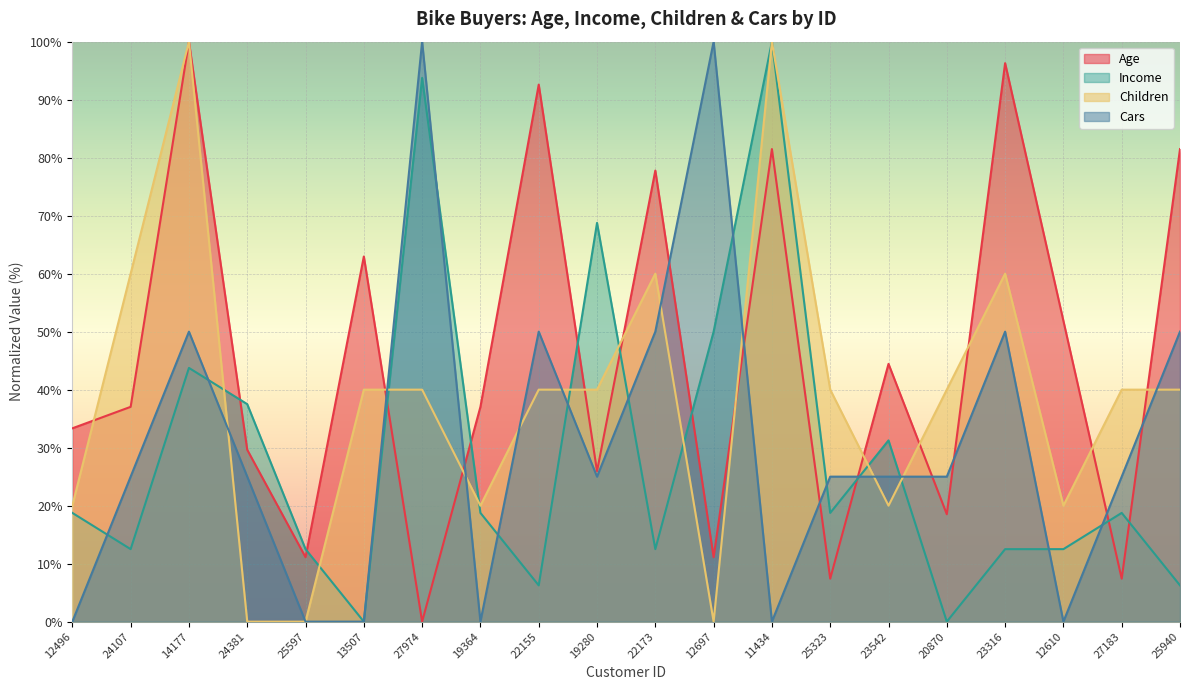

What position from the left is 23542?

15